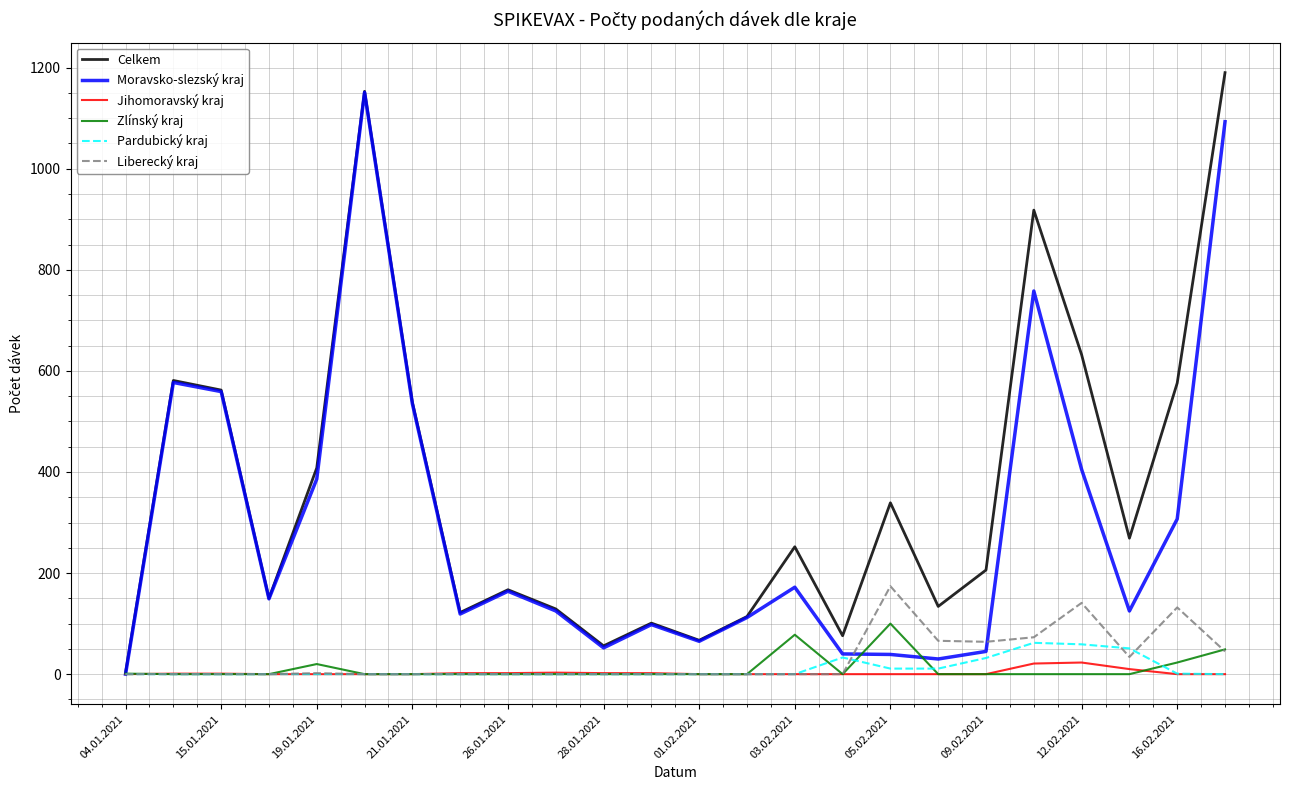

True or false: Jihomoravský kraj and Zlínský kraj intersect in this chart.

True